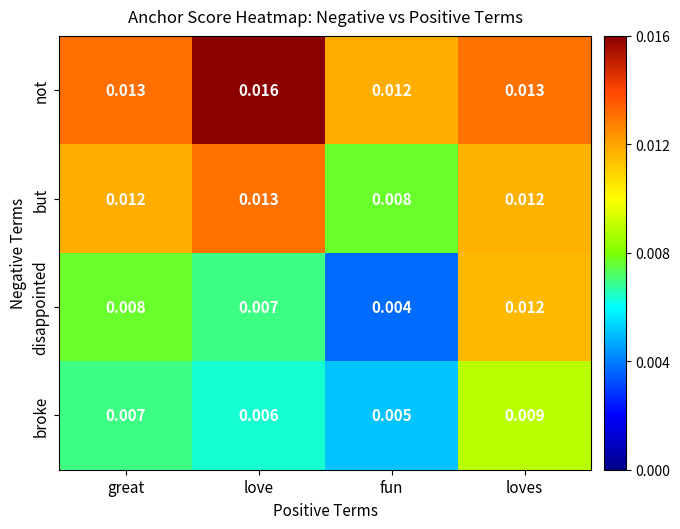

Is the value of disappointed at love greater than the value of but at loves?

No